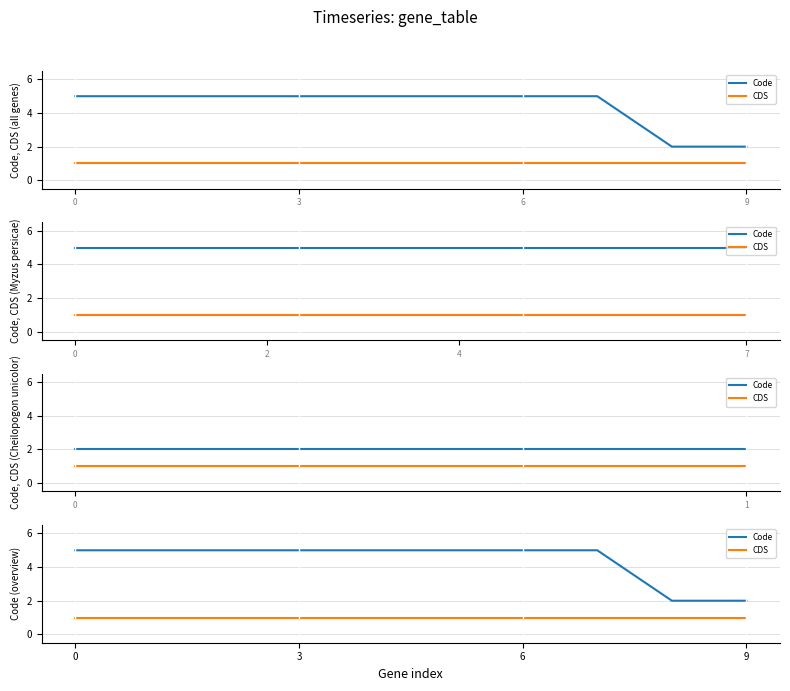

True or false: CDS and Code intersect in this chart.

False